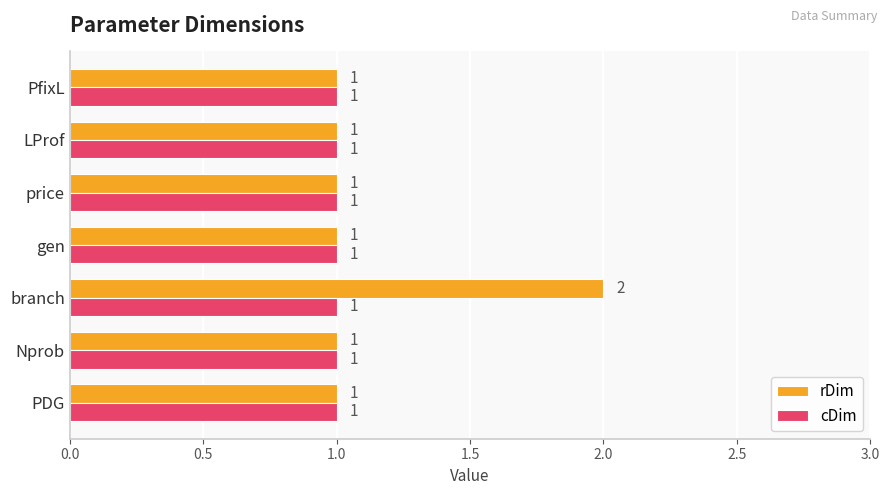

Which series has the largest total across all categories?

rDim